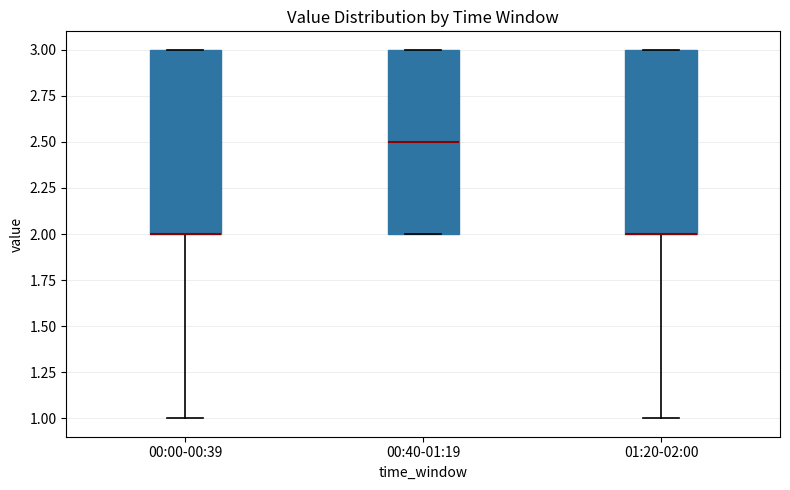

Where is the lower edge of the box for 00:00-00:39 on the y-axis? The values are not printed on the chart, so give them approximately, as read against the axis.

2.0